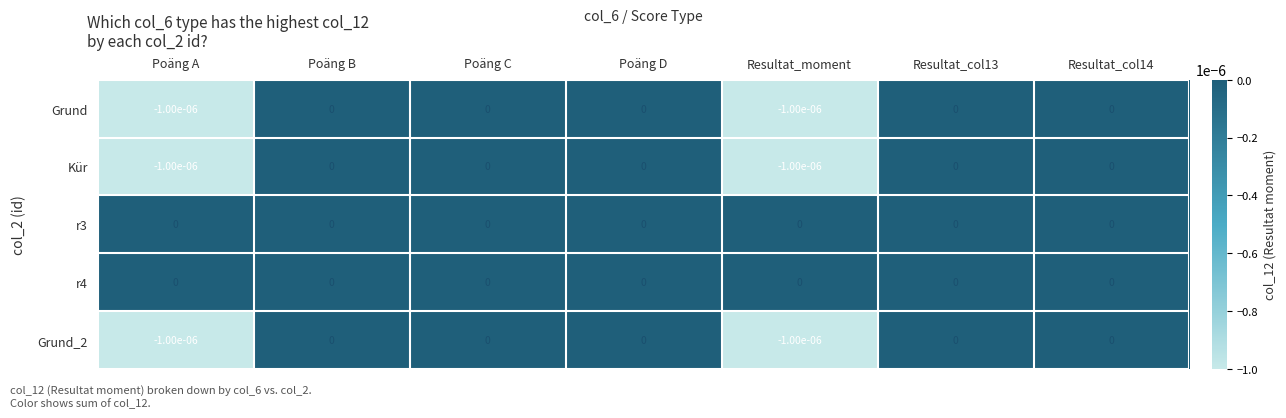

The value of Grund_2 at Resultat_col14 is 0.0. True or false?

True